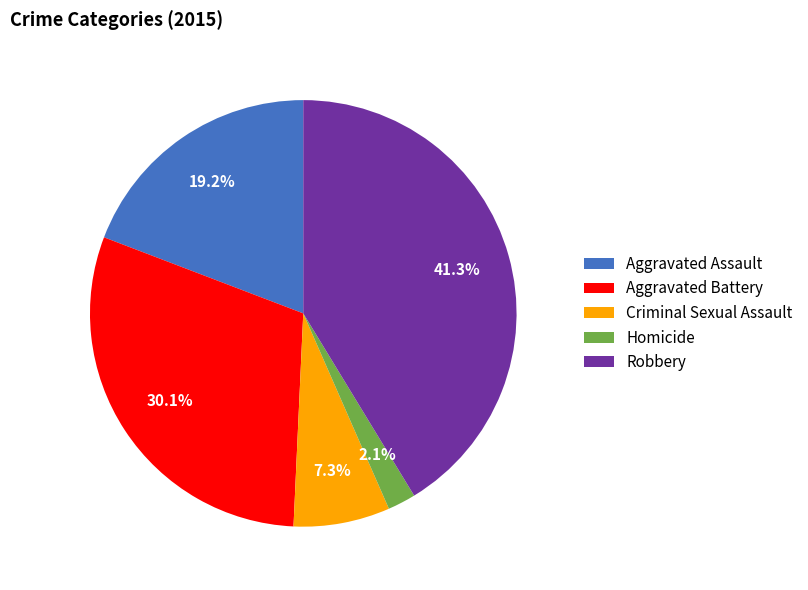

Is Robbery the majority of the pie?

No